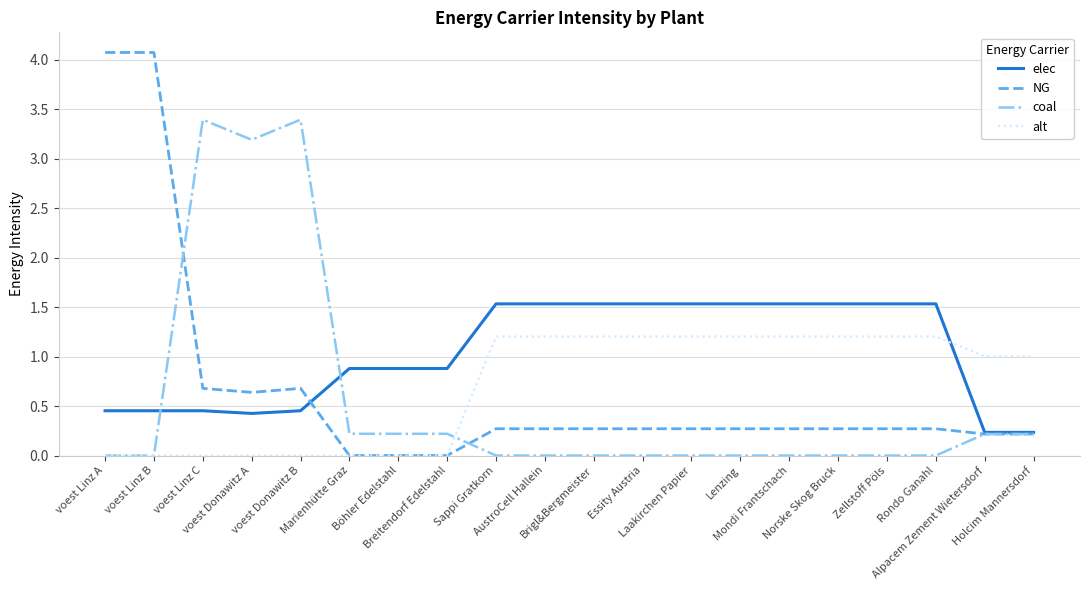

What is the difference between the second highest and minimum values in the coal series?

3.4